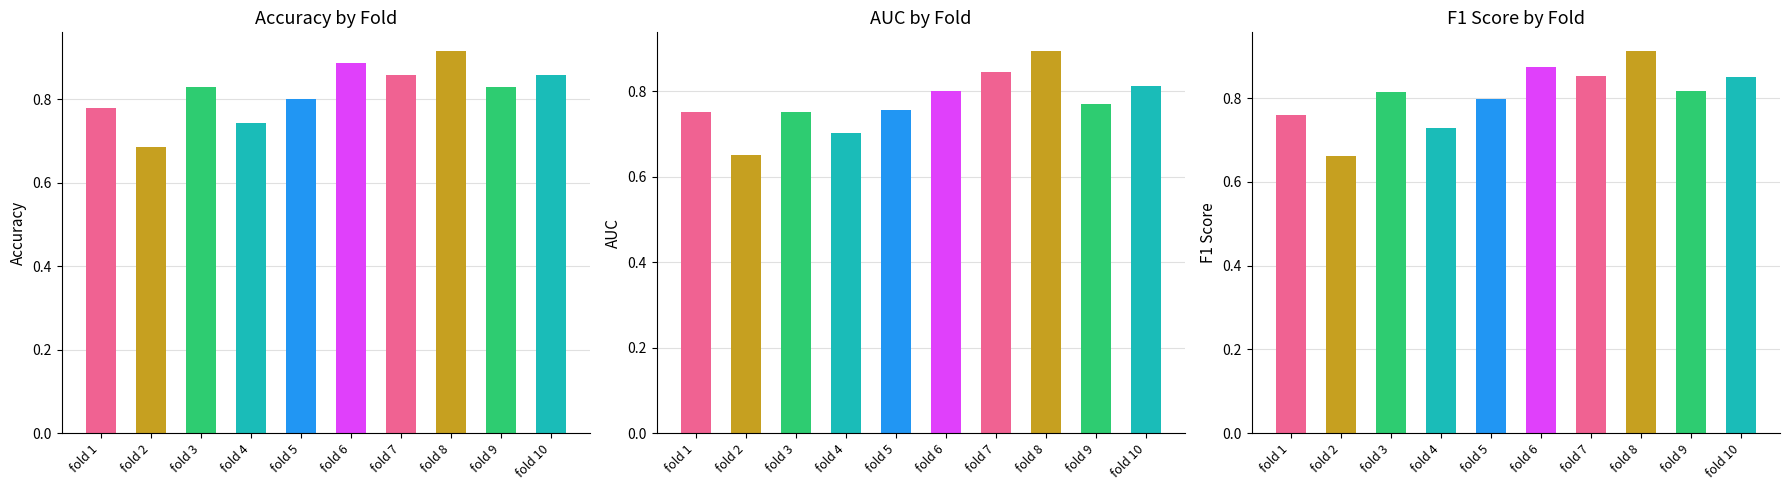

What is the value of the f1_score bar at the 5th from the left?

0.8